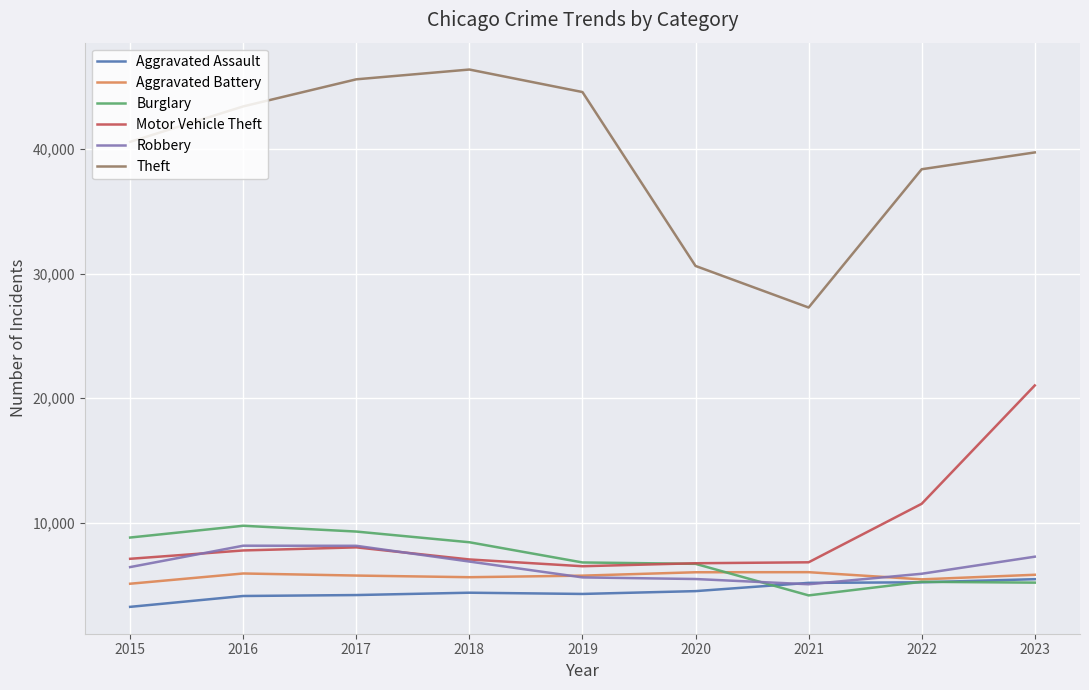

At how many categories does at least one series exceed 18356?

9